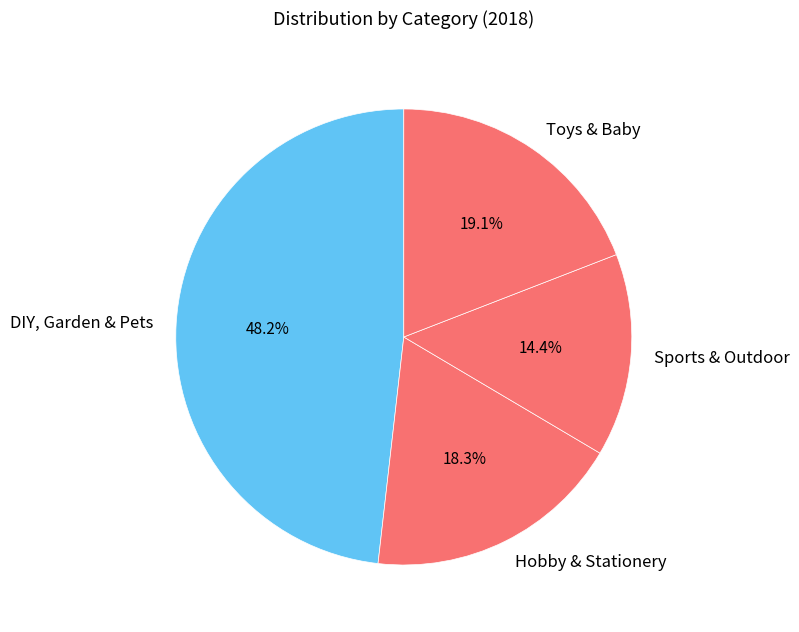

Does Sports & Outdoor represent more than half of the total?

No